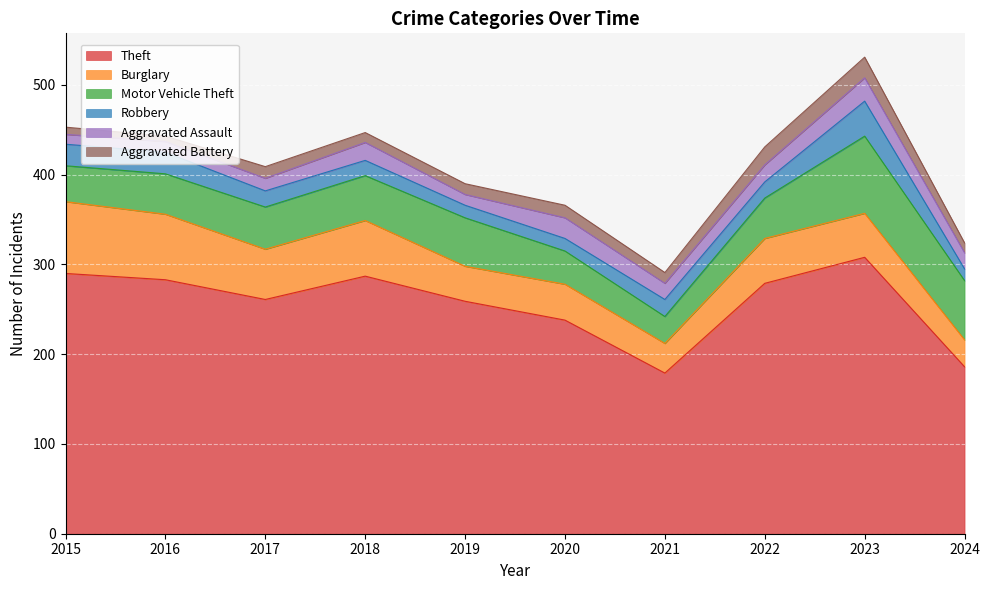

Is the value of Robbery at 2022 greater than the value of Motor Vehicle Theft at 2020?

No